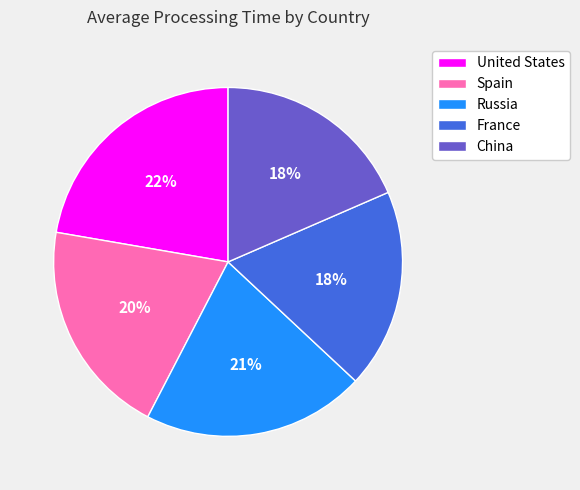

How many slices are in this pie chart?

5